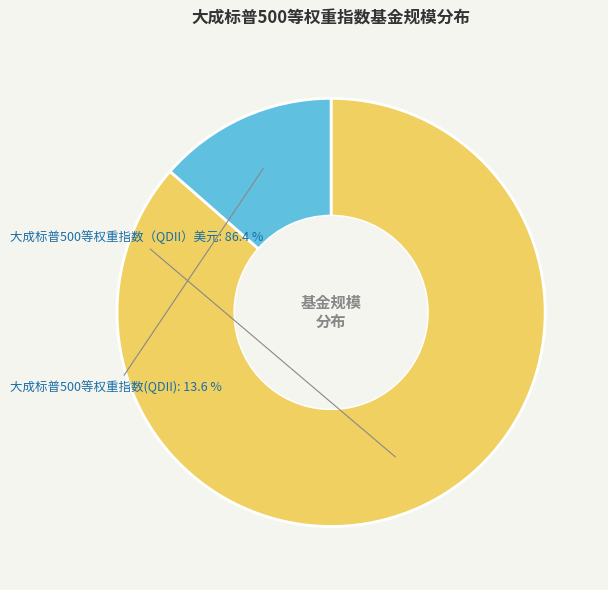

Is the sum of 大成标普500等权重指数（QDII）美元 and 大成标普500等权重指数(QDII) greater than half?

Yes